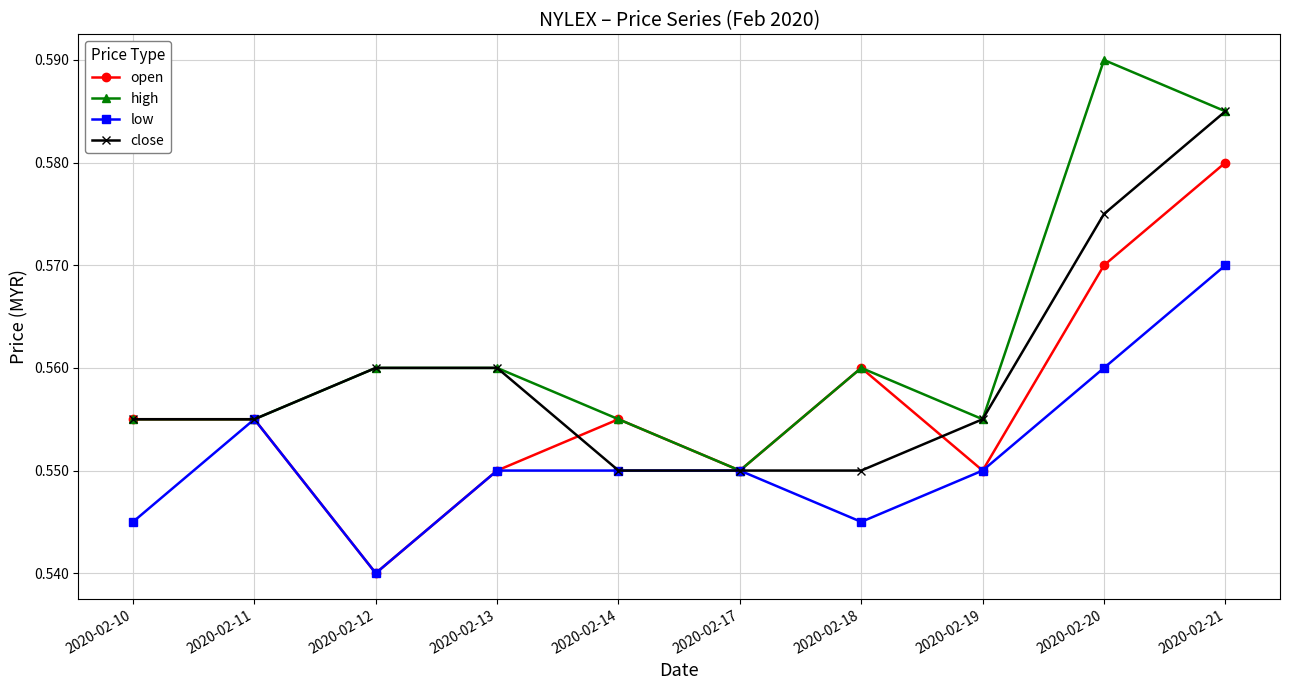

Rank the series by their maximum value, from lowest to highest.

low, open, close, high